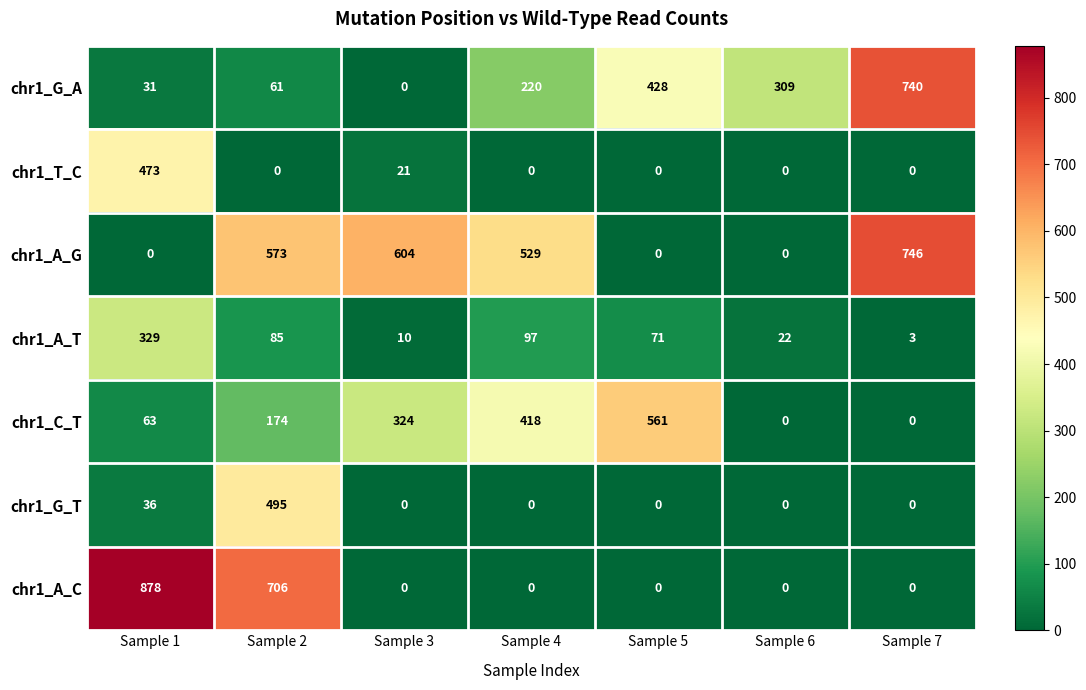

What is the difference between the highest and lowest values at Sample 5?

561